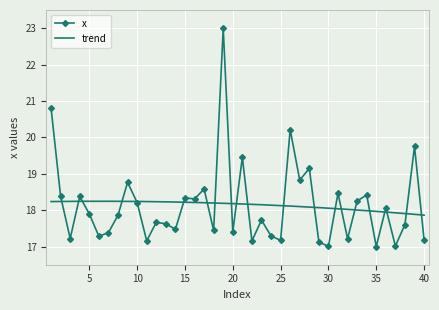

What is the difference between the maximum and second lowest values?

6.0